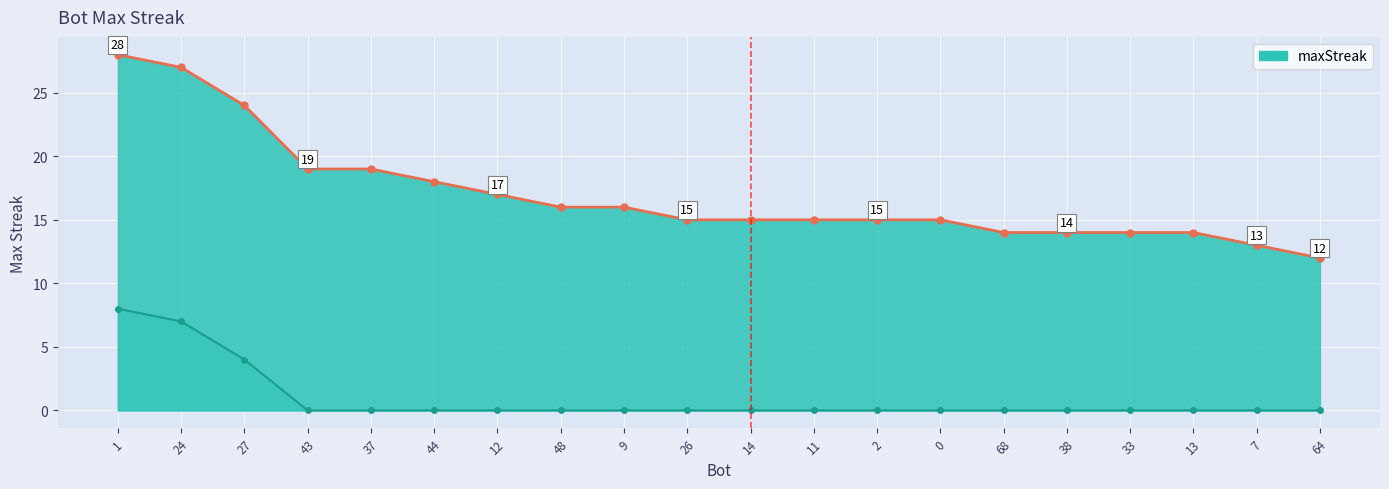

Approximately how many times larger is the value at 27 compared to 68?

1.7